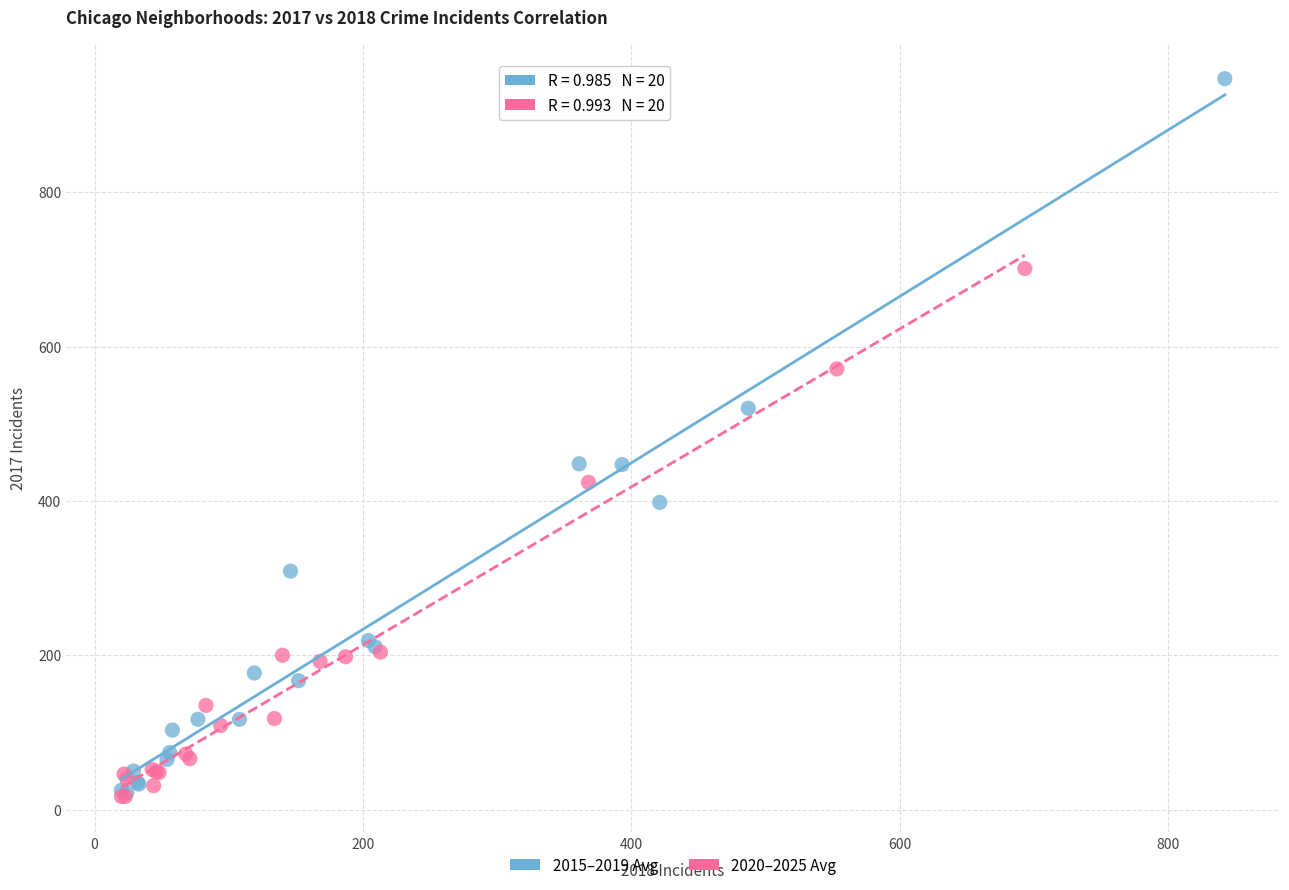

Which series contains the highest Y value?

2015–2019 Avg